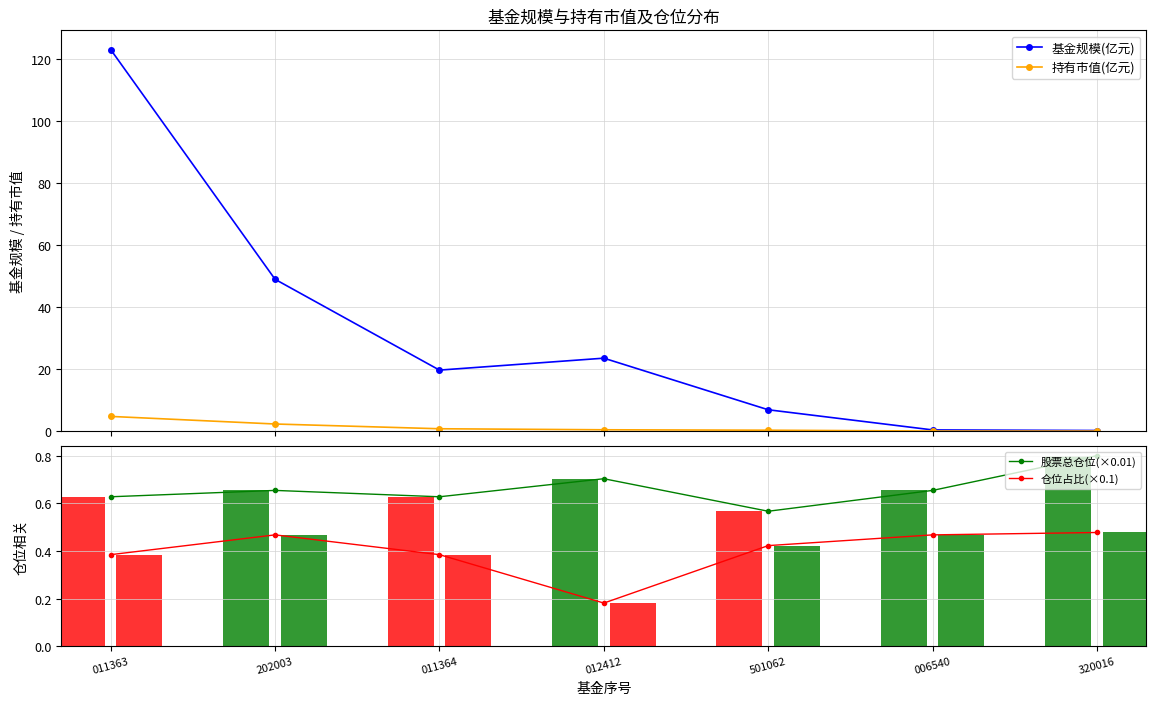

What is the difference between the highest and lowest values at 320016?

0.8